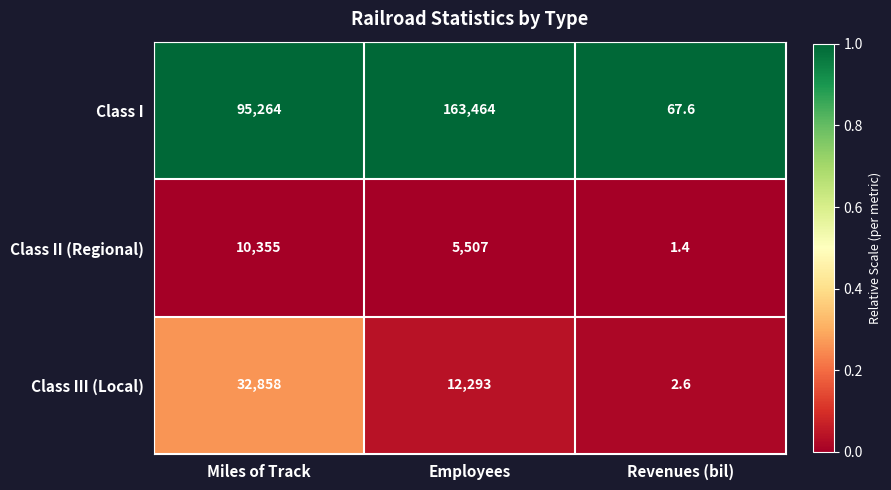

Reading left to right, what are all the values shown in this chart?

Class I: Miles of Track=95264.0	Employees=163464.0	Revenues (bil)=67.6
Class II (Regional): Miles of Track=10355.0	Employees=5507.0	Revenues (bil)=1.4
Class III (Local): Miles of Track=32858.0	Employees=12293.0	Revenues (bil)=2.6